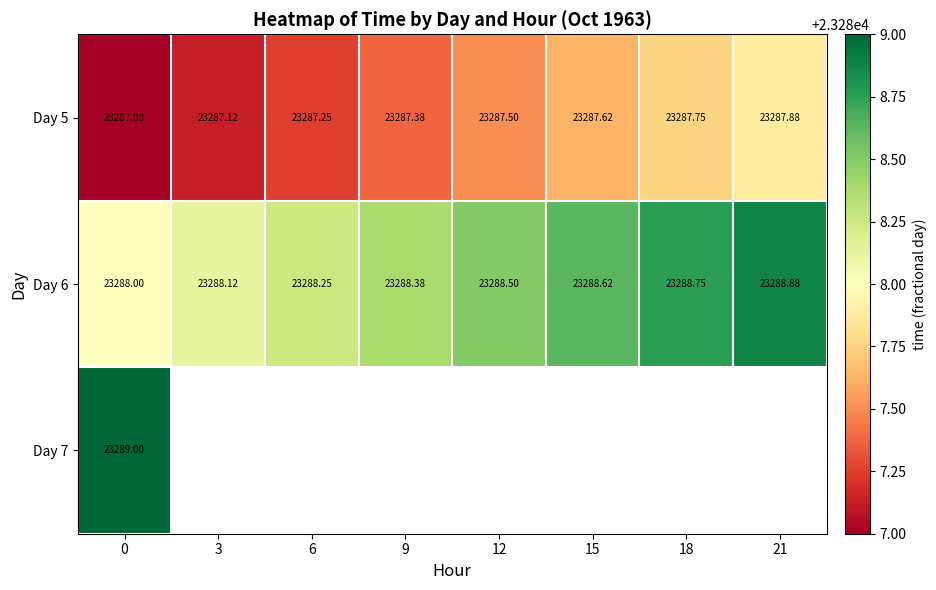

At how many categories does at least one series exceed 23288?

8